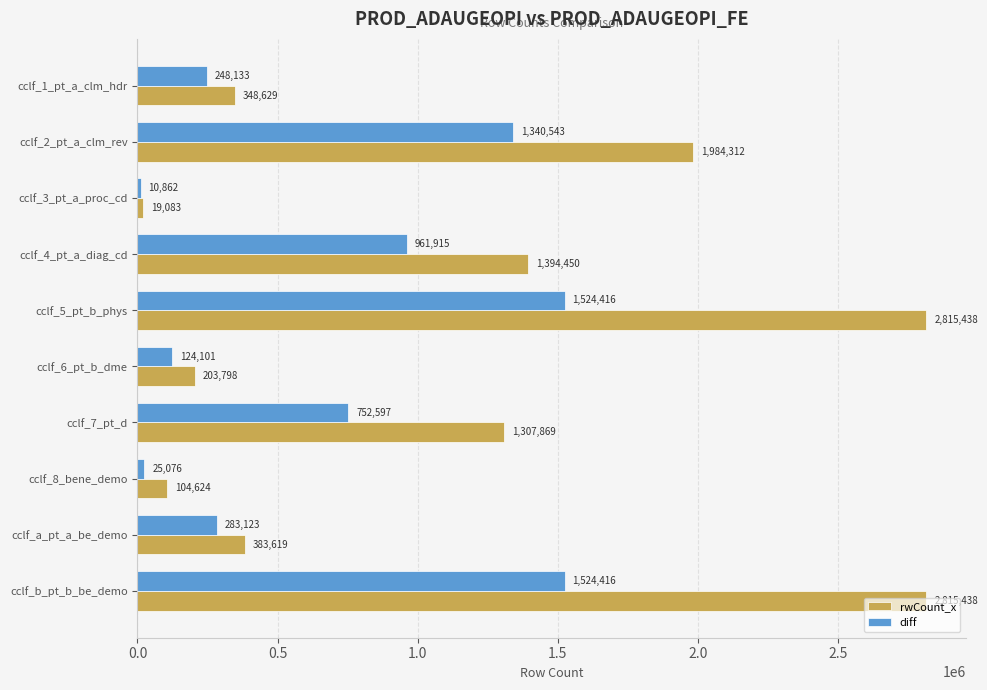

List the series in order of their overall mean, highest first.

rwCount_x, diff